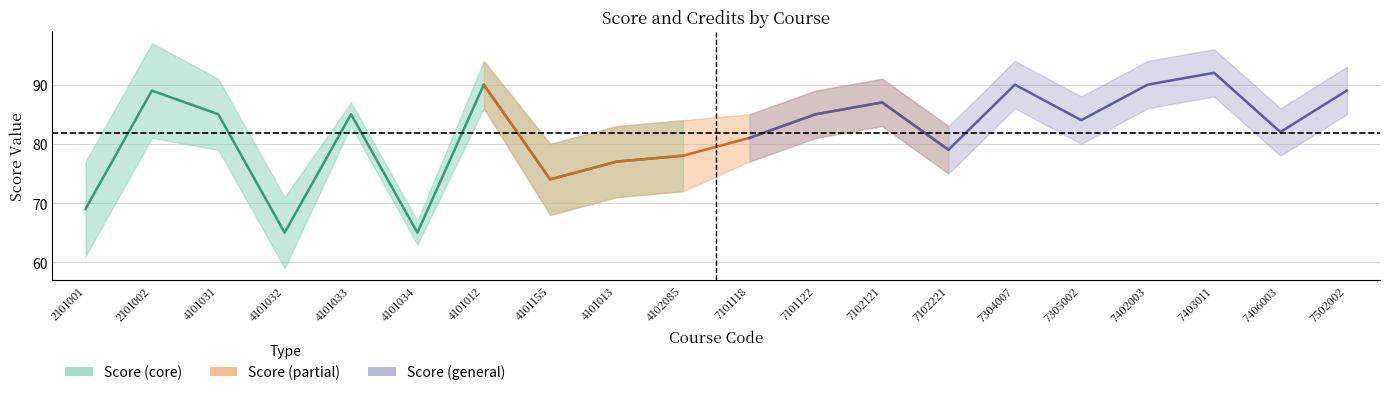

What is the maximum value shown in the chart?

92